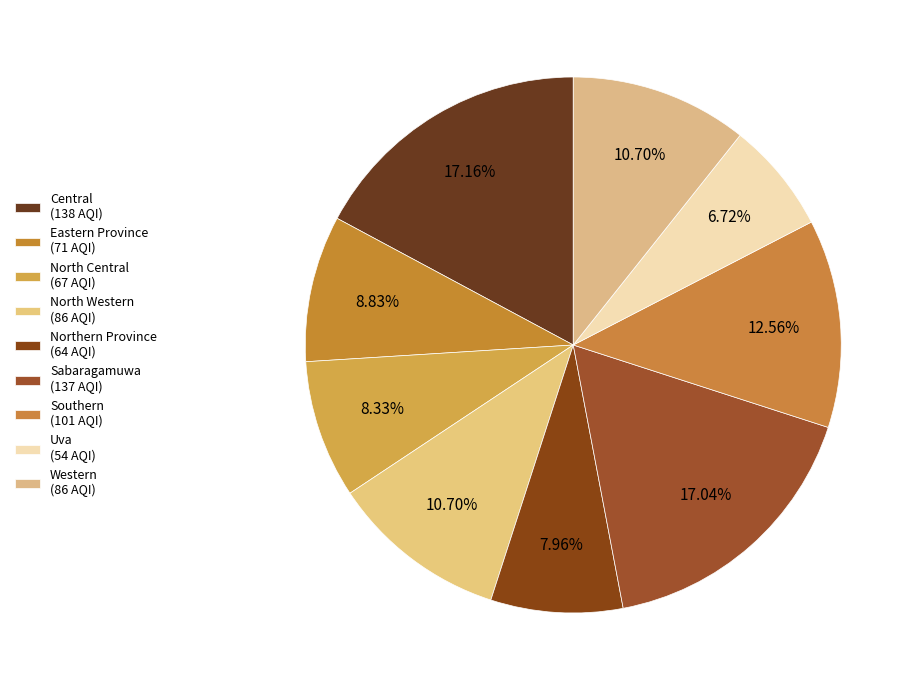

What is the change in value from Central to Northern Province?

-74